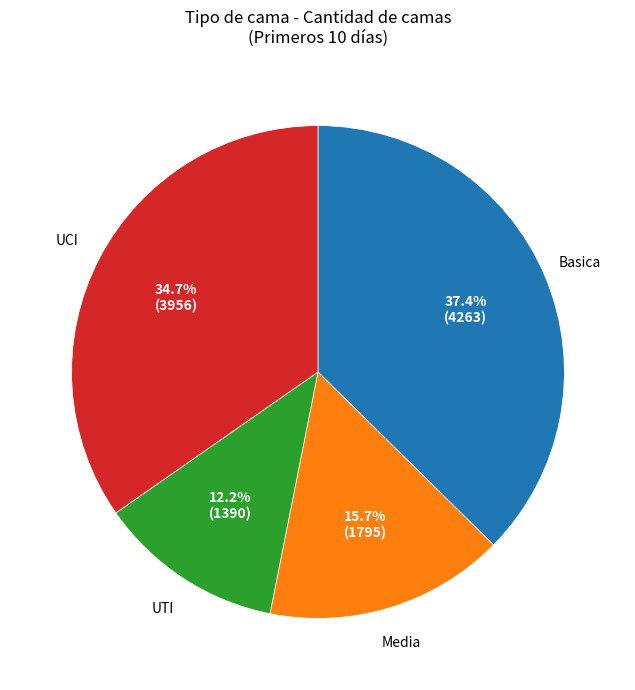

To the nearest percent, what is the difference between the largest and smallest slice percentages?

25%